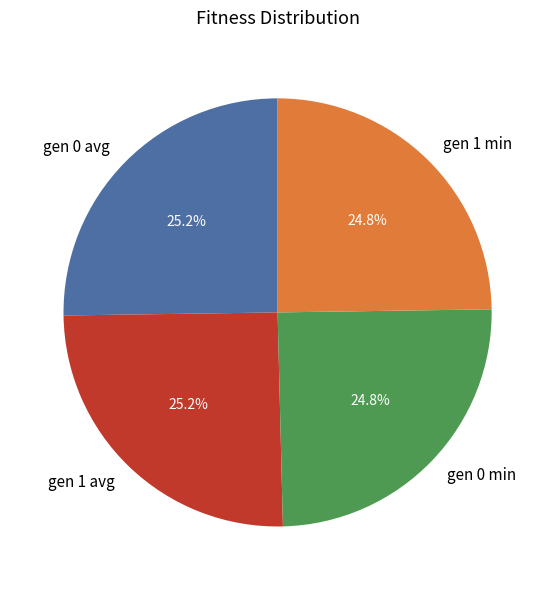

Does gen 1 min represent more than half of the total?

No